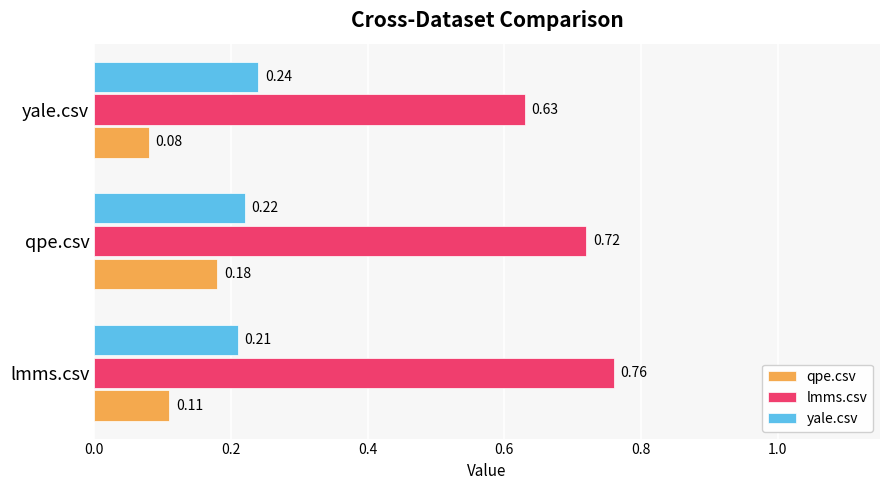

Which series changed the most between lmms.csv and qpe.csv?

qpe.csv